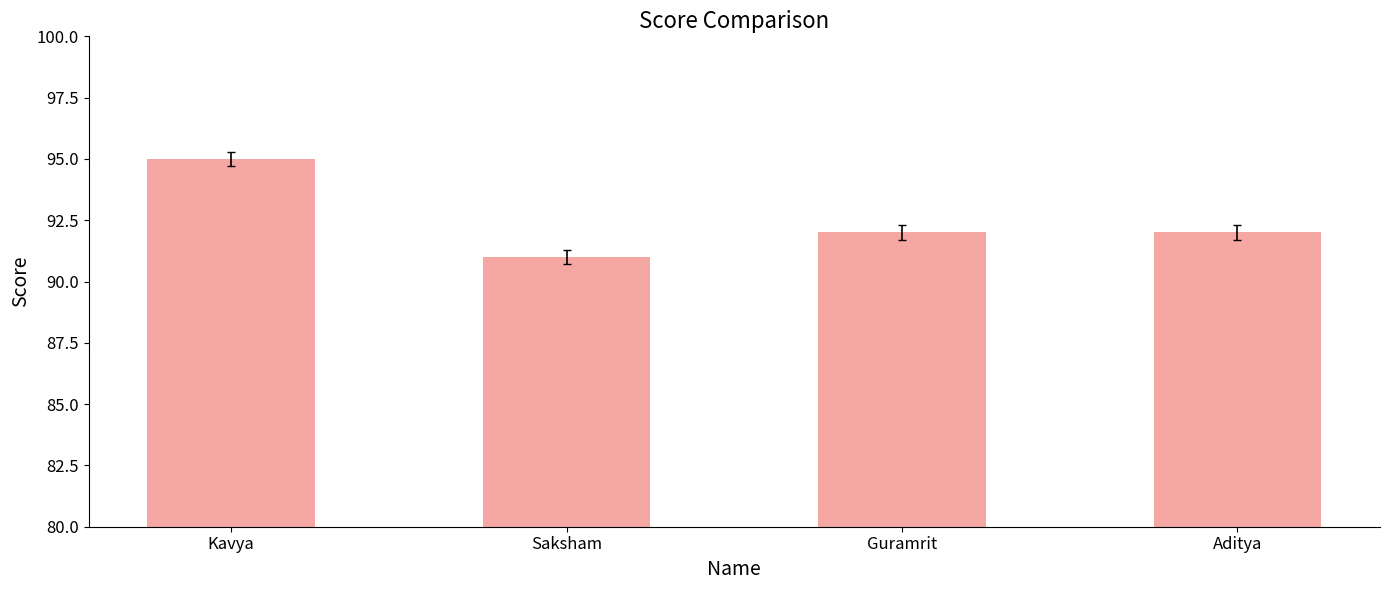

What is the value of the 3rd bar from the left?

92